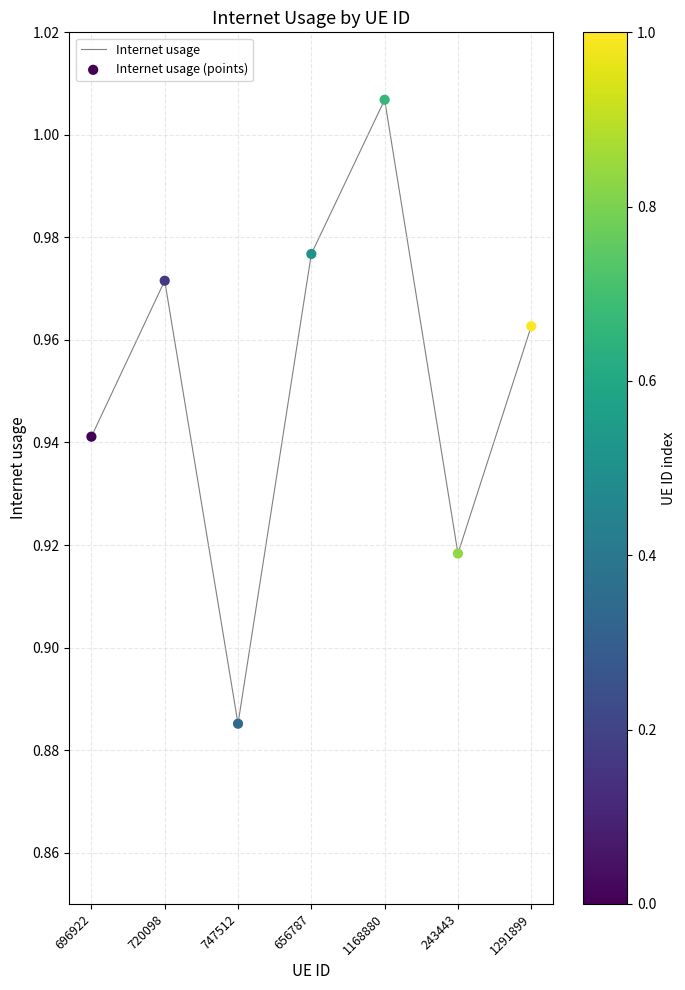

What is the sum of the values at 243443 and 747512?

1.8